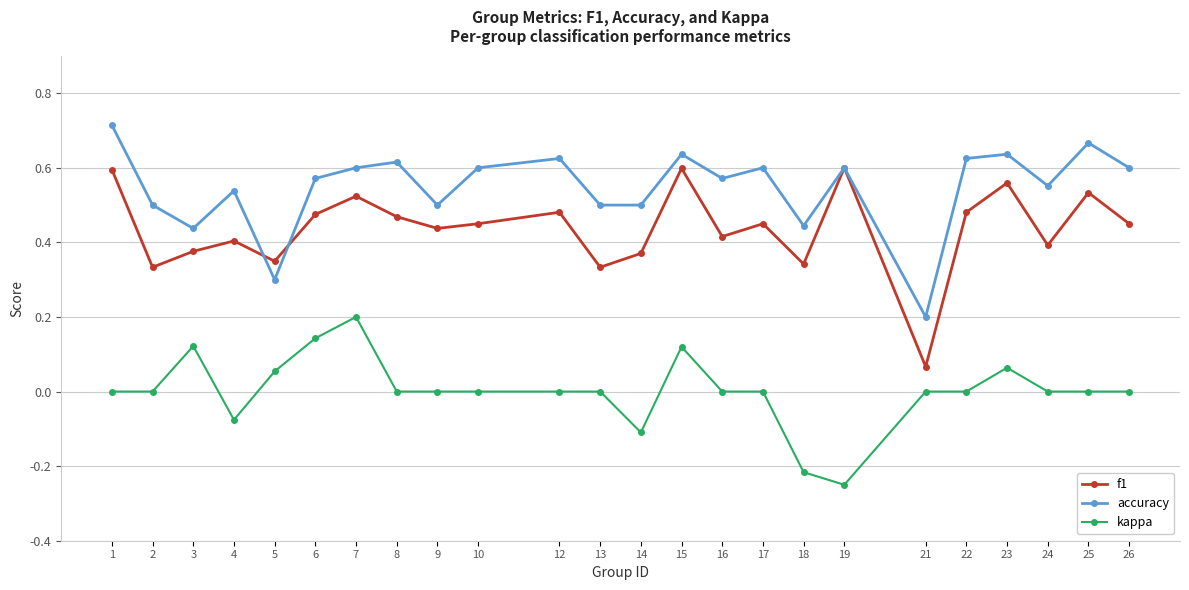

In f1, how many points are higher than both neighbors (excluding endpoints)?

8